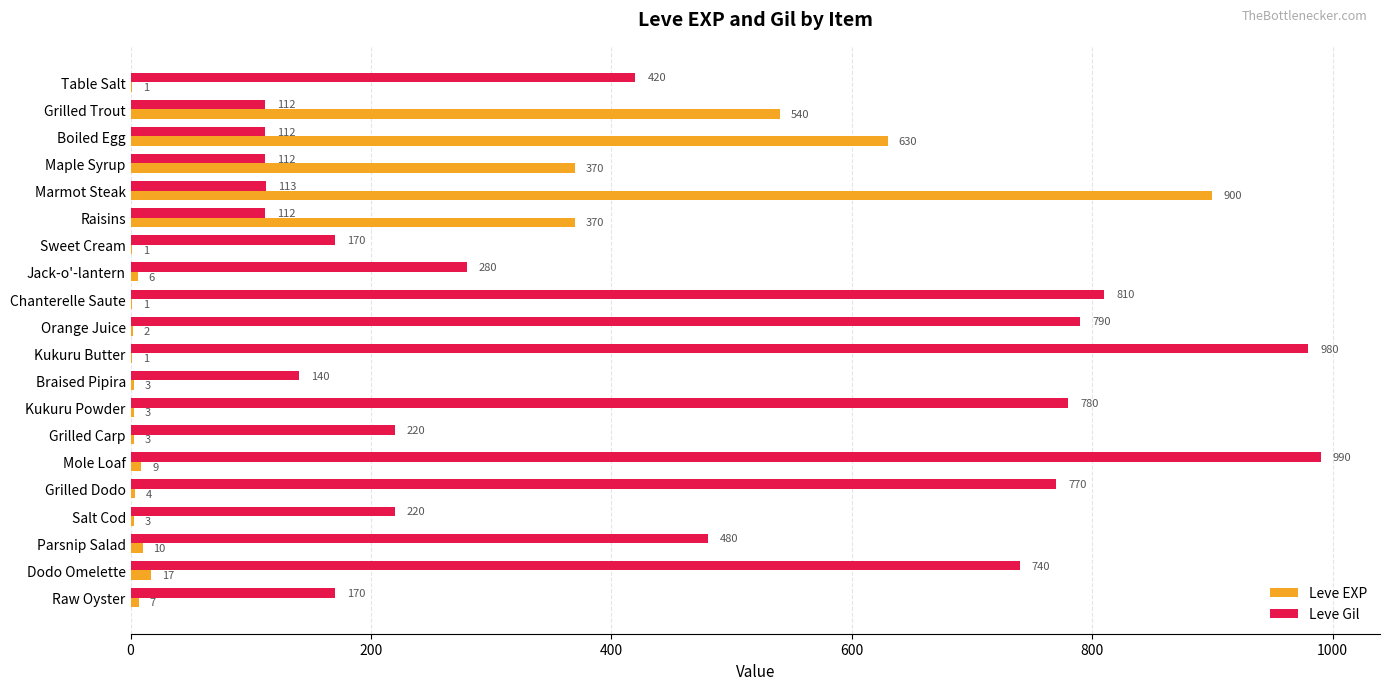

Is it true that Leve Gil equals 112 at Raisins?

True